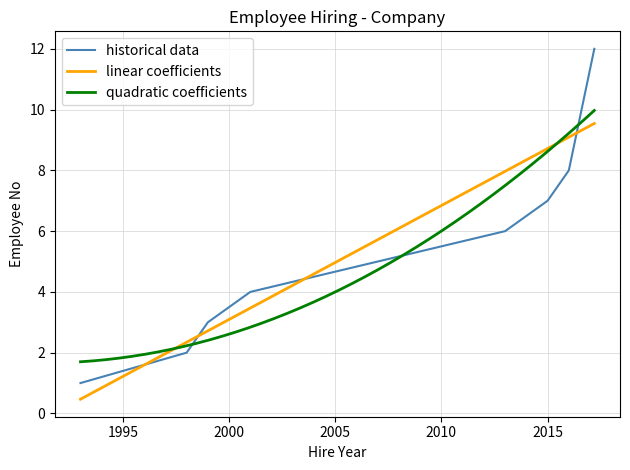

What is the smallest value displayed?

1